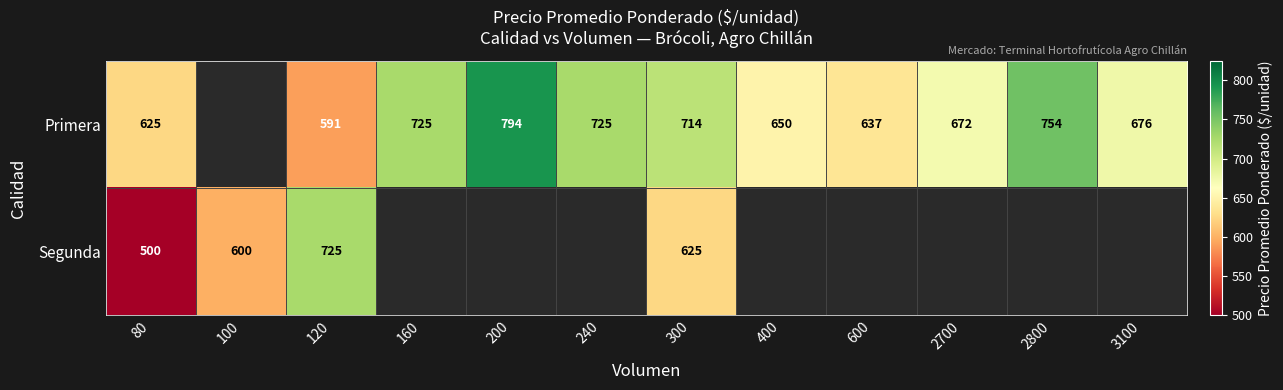

Which has a higher value, 160 or 80?

160